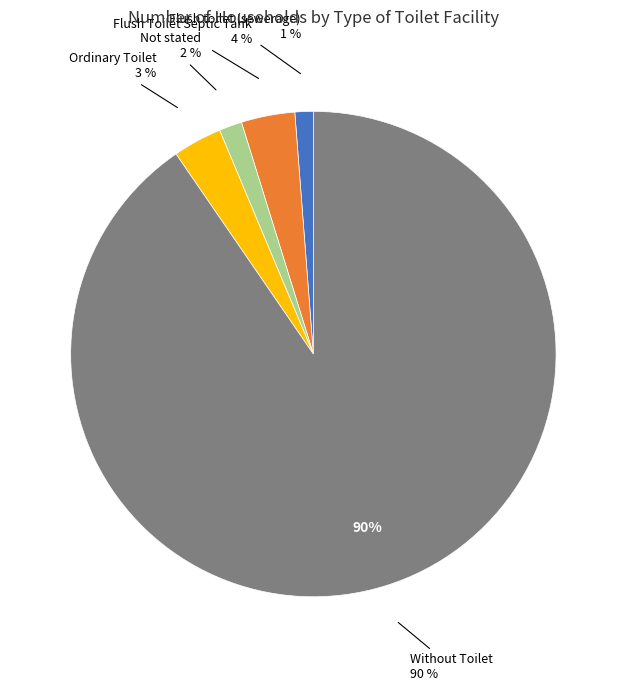

Rank the categories by value from lowest to highest.

Flush toilet (sewerage), Not stated, Ordinary Toilet, Flush Toilet Septic Tank, Without Toilet